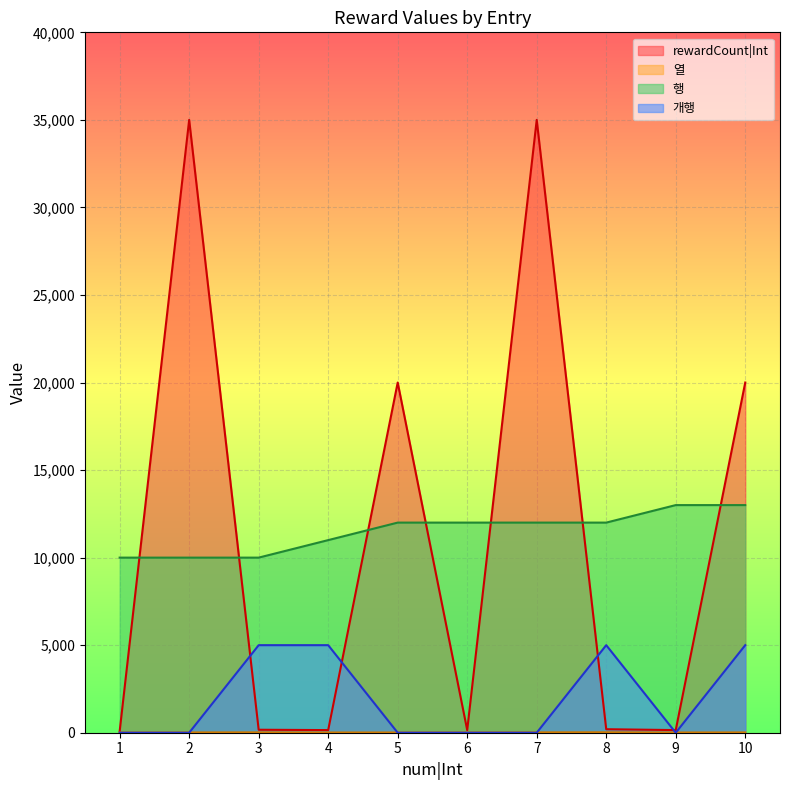

Reading left to right, transcribe all the data shown in this chart.

rewardCount|Int: 80	35000	170	150	20000	150	35000	200	150	20000
열: 12	16	20	12	12	16	20	24	12	16
행: 10000	10000	10000	11000	12000	12000	12000	12000	13000	13000
개행: 0	0	5000	5000	0	0	0	5000	0	5000